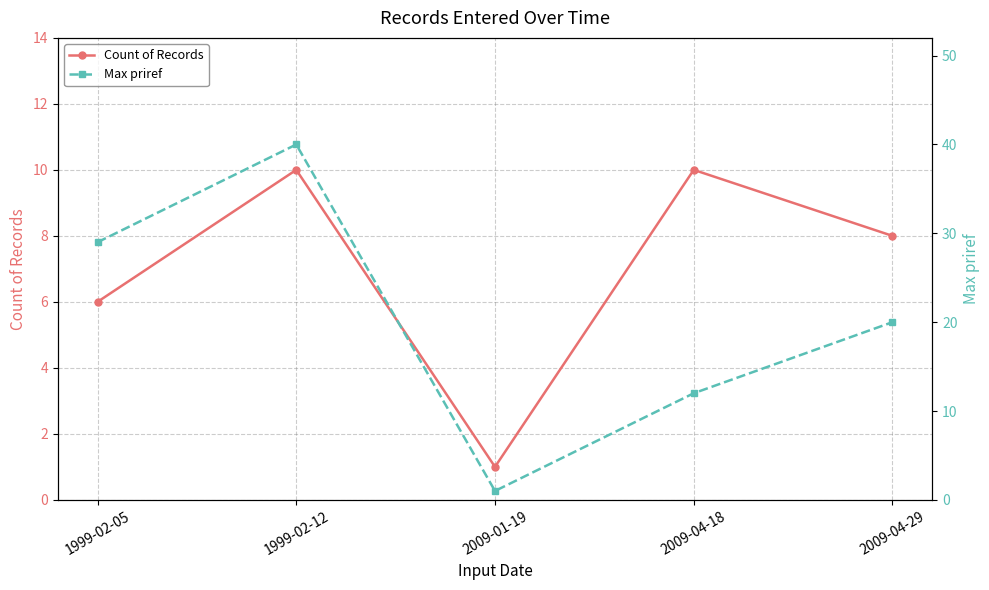

What is the label of the 2nd point from the left?

1999-02-12